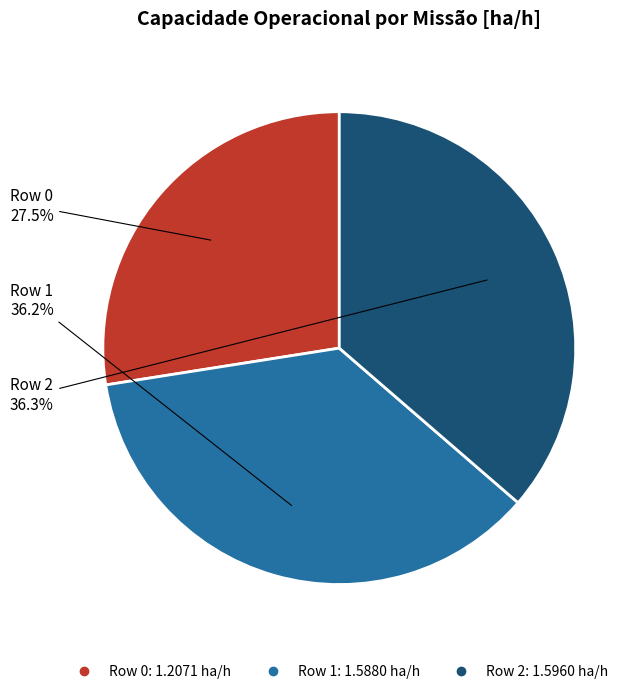

What is the smallest slice in the pie chart?

Row 0